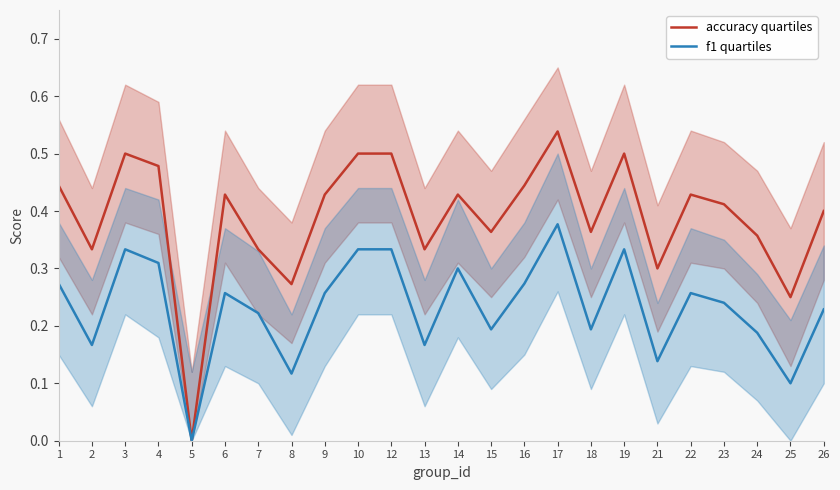

The f1 quartiles series shows 0.2 at 23. True or false?

True